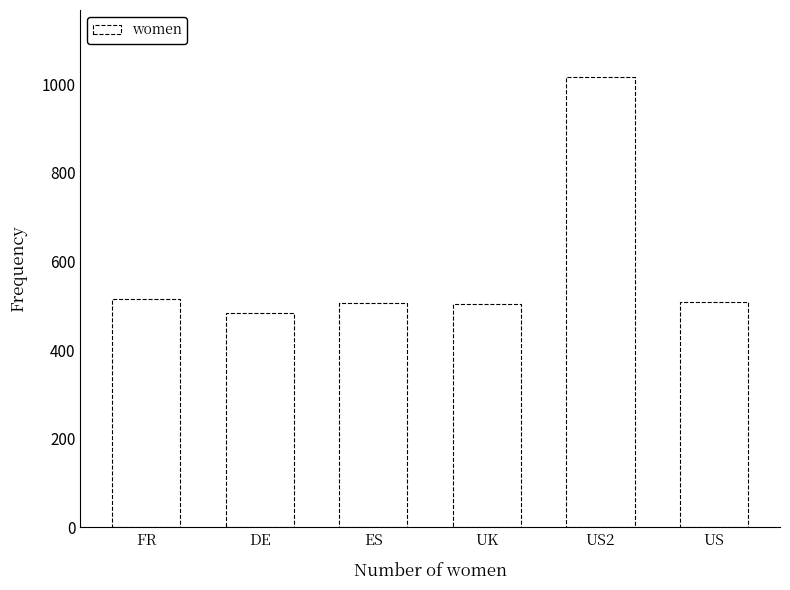

Read the value at US.

507.5